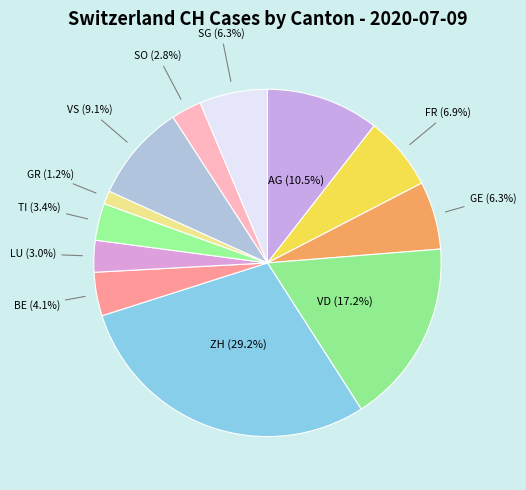

Count the number of slices in the pie.

12